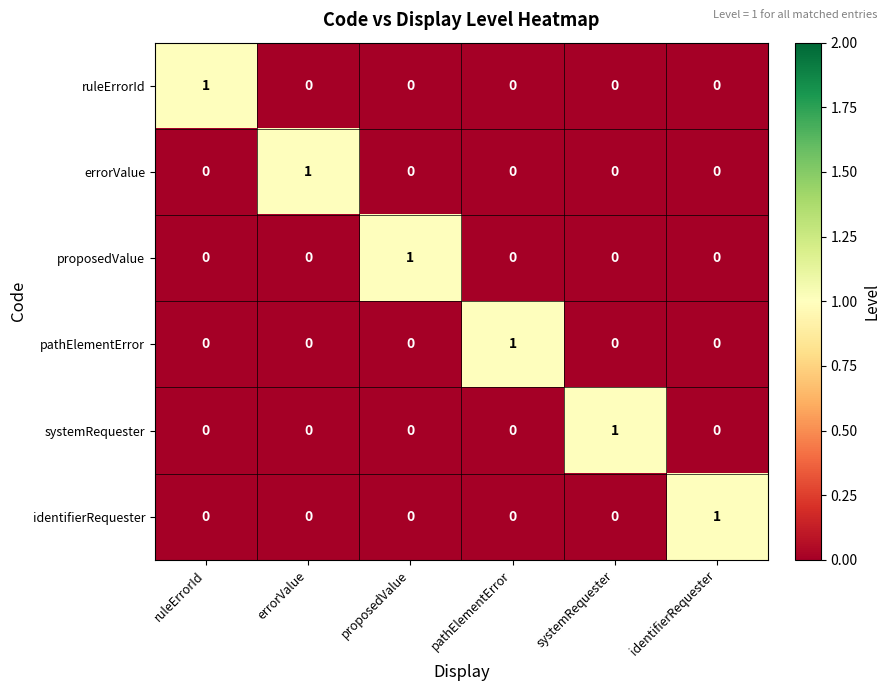

At which label does identifierRequester reach its peak?

identifierRequester